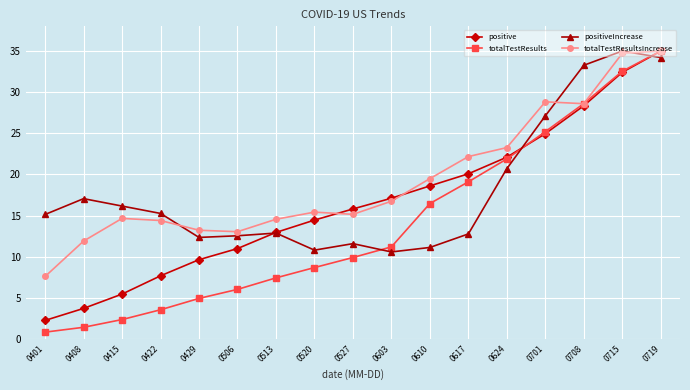

Does the chart have visible grid lines?

Yes